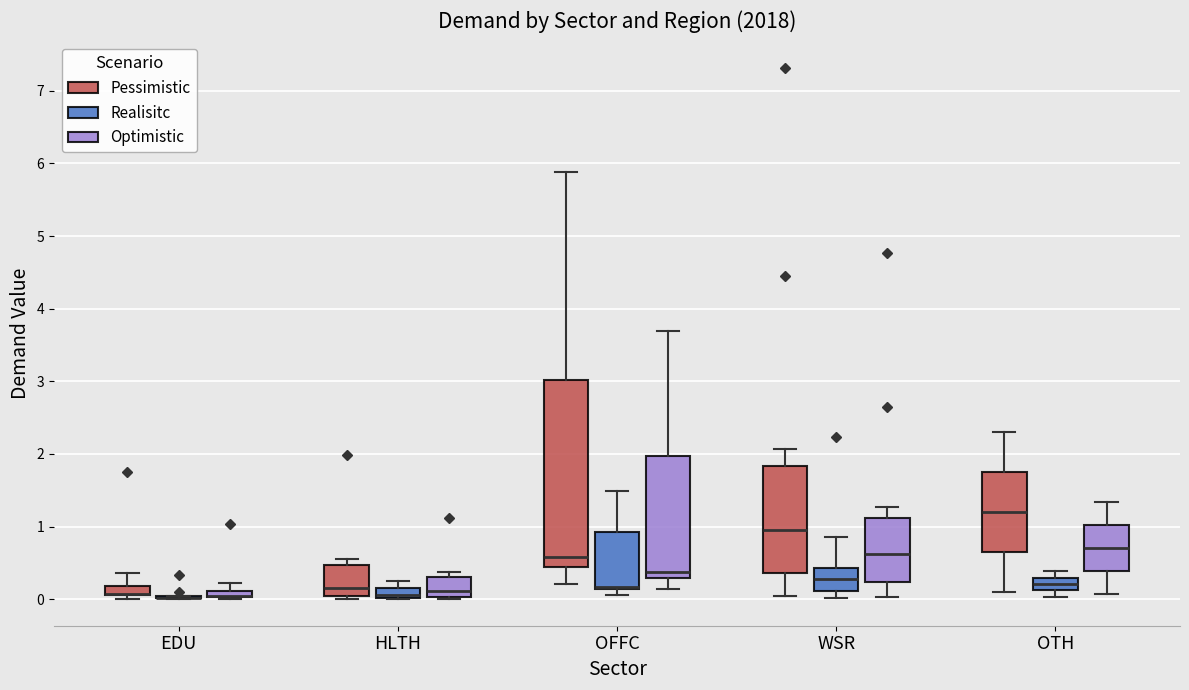

Where is the upper edge of the box for EDU (Pessimistic) on the y-axis? The values are not printed on the chart, so give them approximately, as read against the axis.

0.2